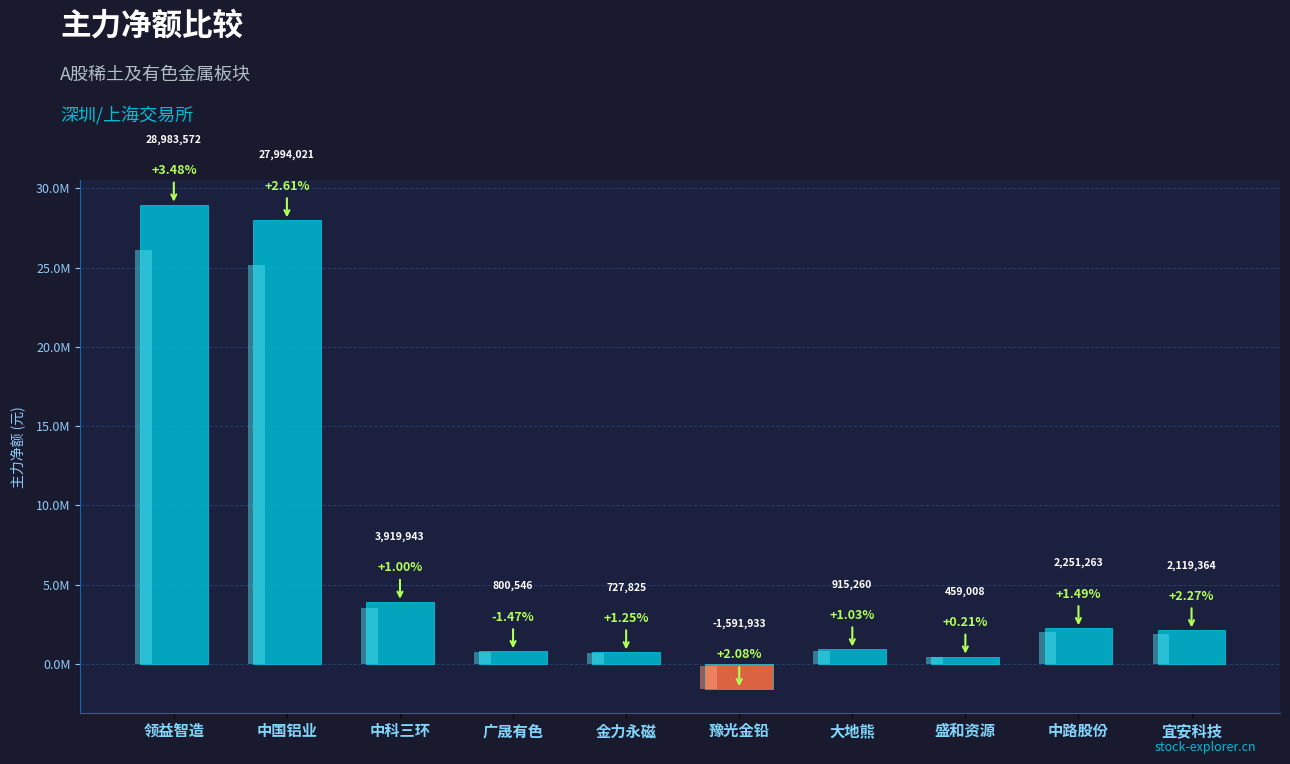

How many negative values are there?

1